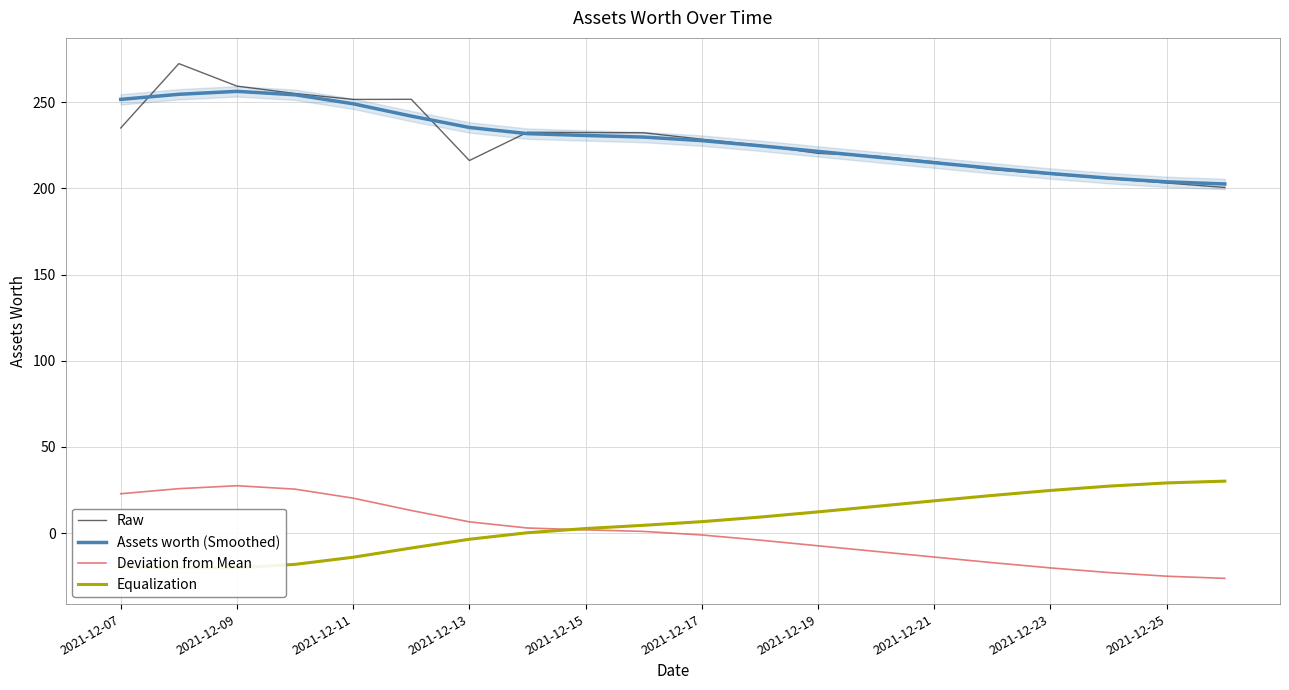

What is the lowest value of the Deviation from Mean series?

-26.2